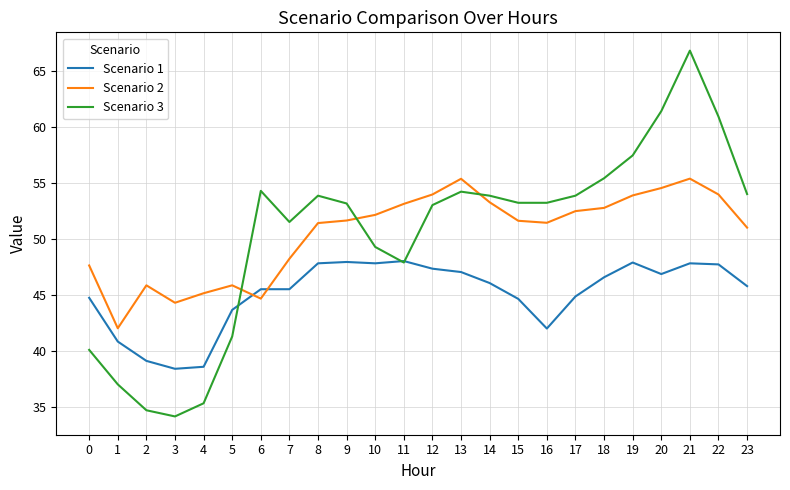

Is the value of Scenario 2 at 18 greater than the value of Scenario 1 at 4?

Yes